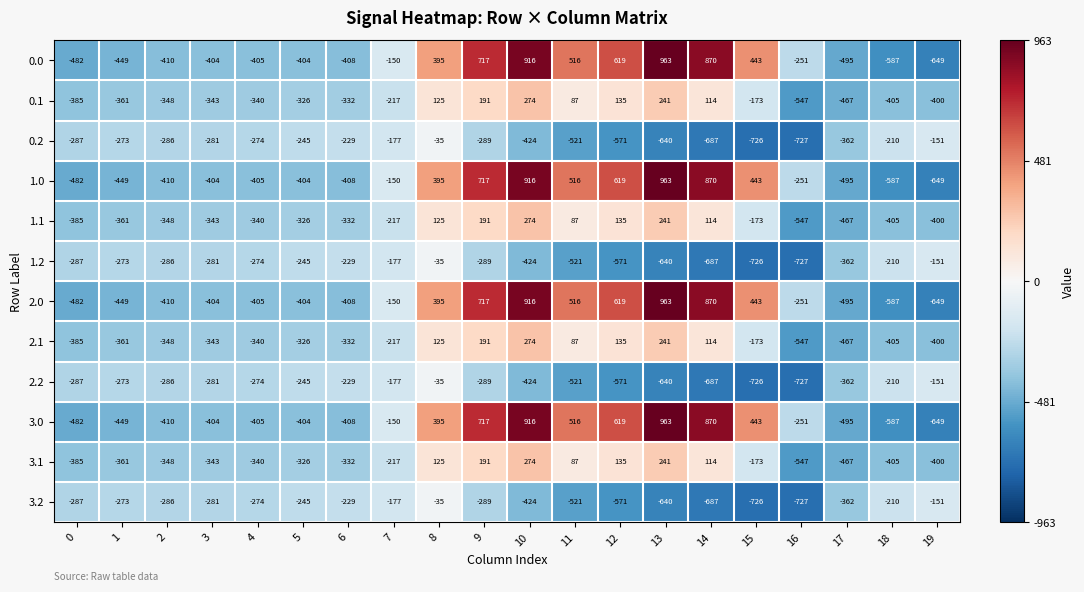

What is the spread (max minus min) of values at 10?

1340